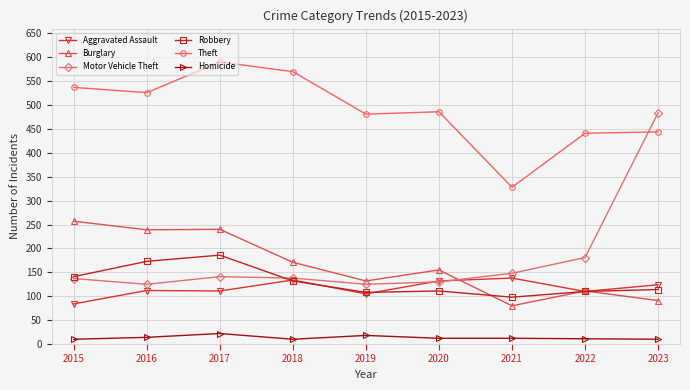

Is the value of Robbery at 2020 greater than the value of Burglary at 2023?

Yes